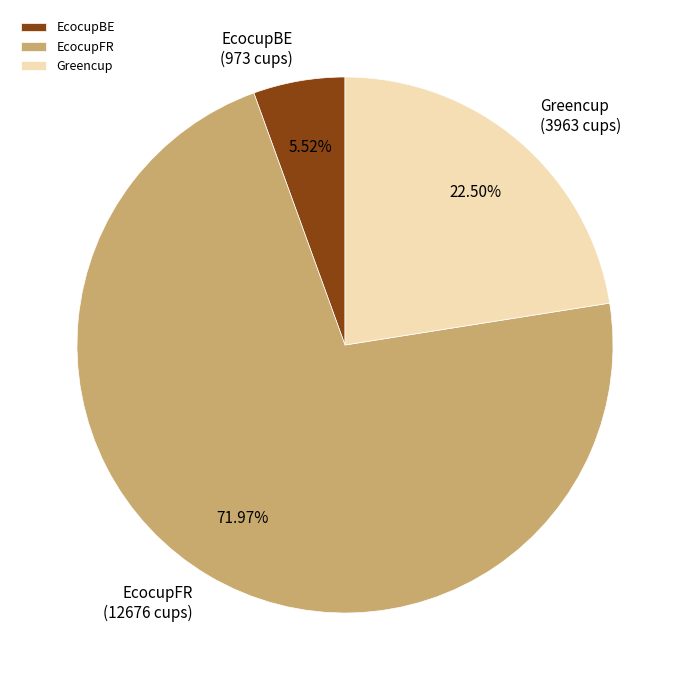

Which slice is the smallest?

EcocupBE